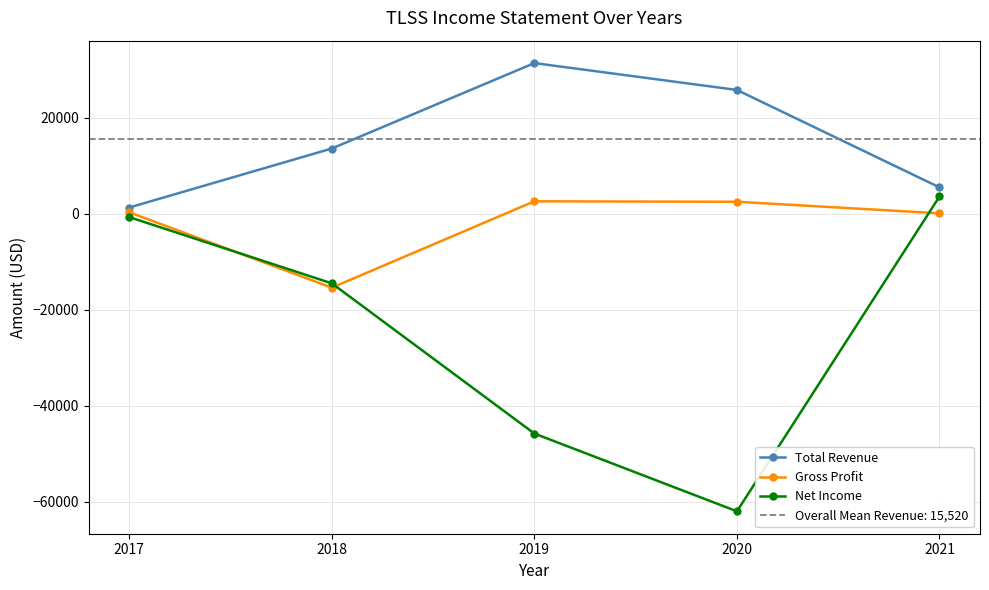

What is the smallest value displayed?

-62000